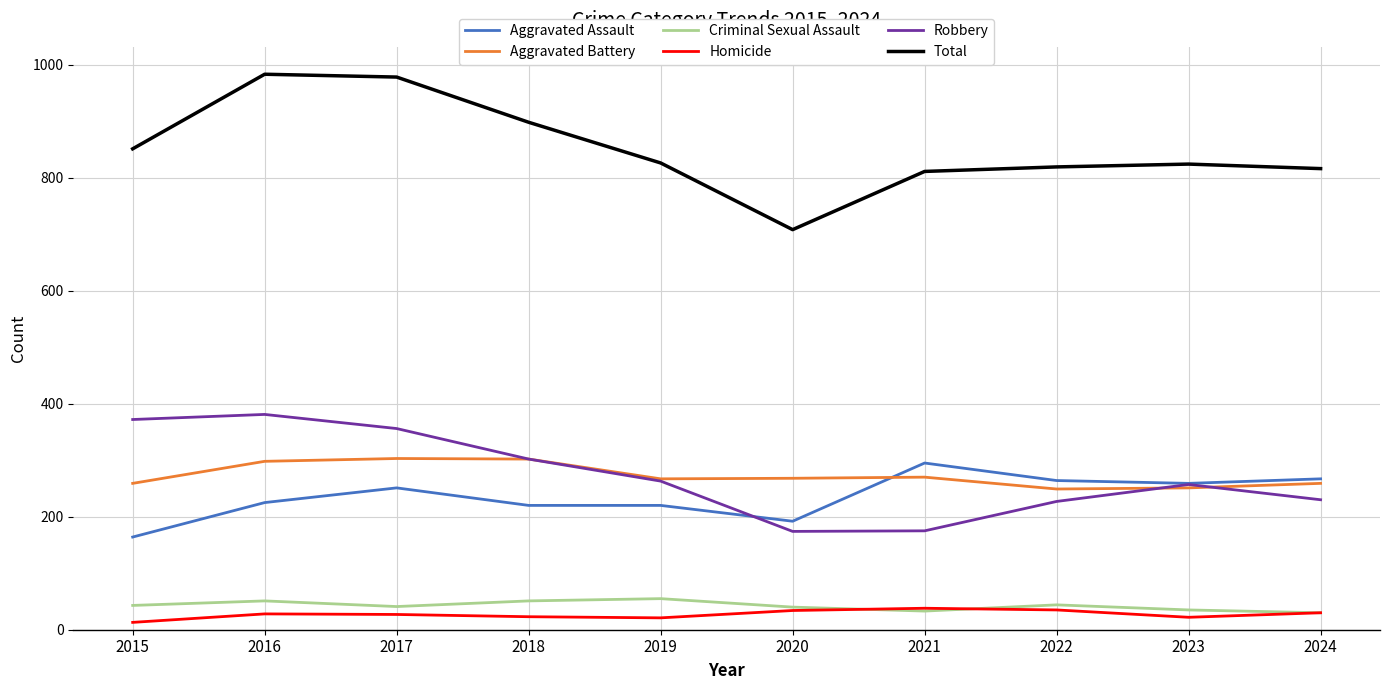

What is the difference between the highest and lowest values at 2016?

955